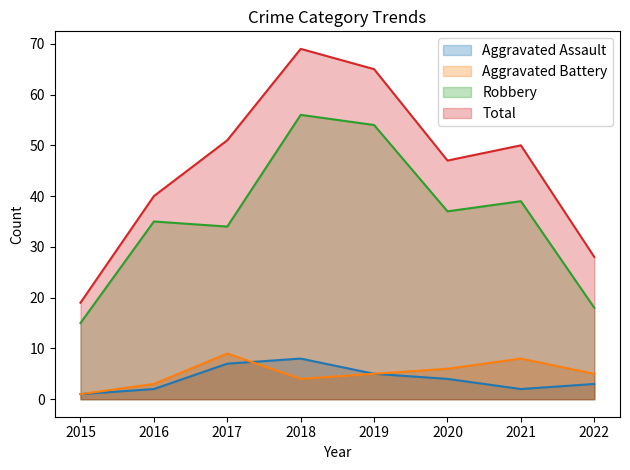

How many data points in Robbery are less than 37?

4